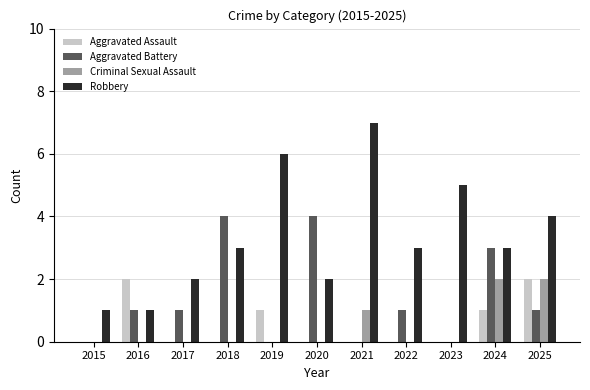

Which category has the highest value across all series?

2021